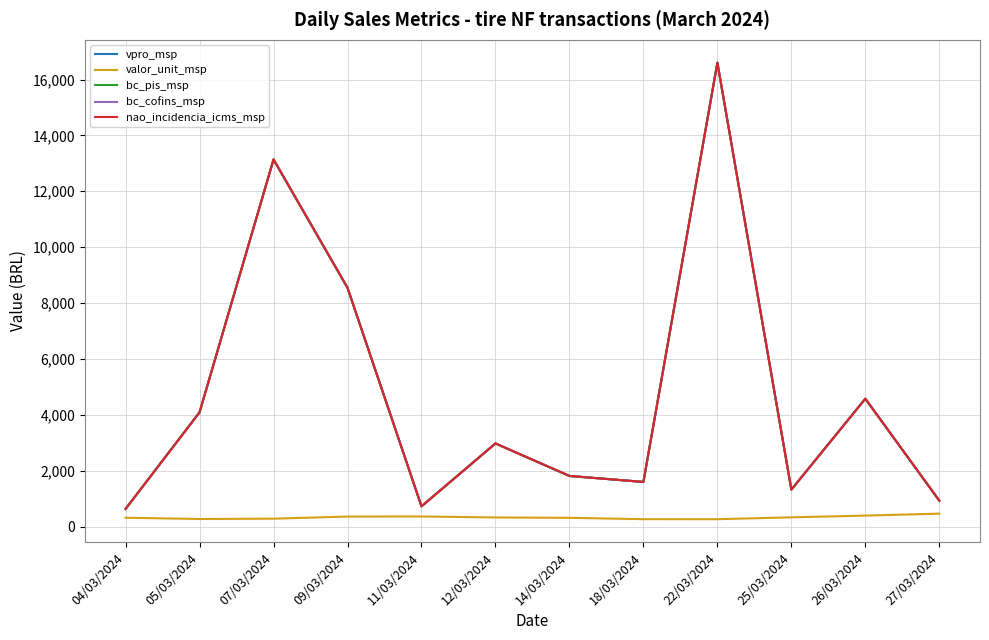

Is this an area chart (filled region under the line)?

No